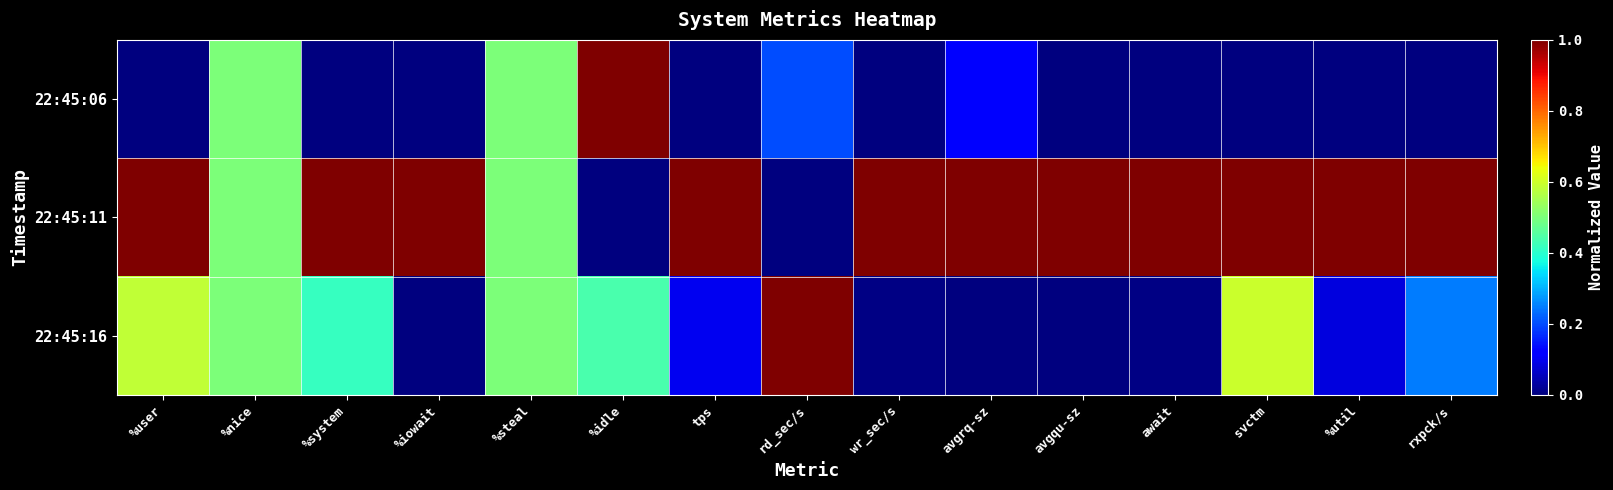

Count the number of data series in this chart.

3